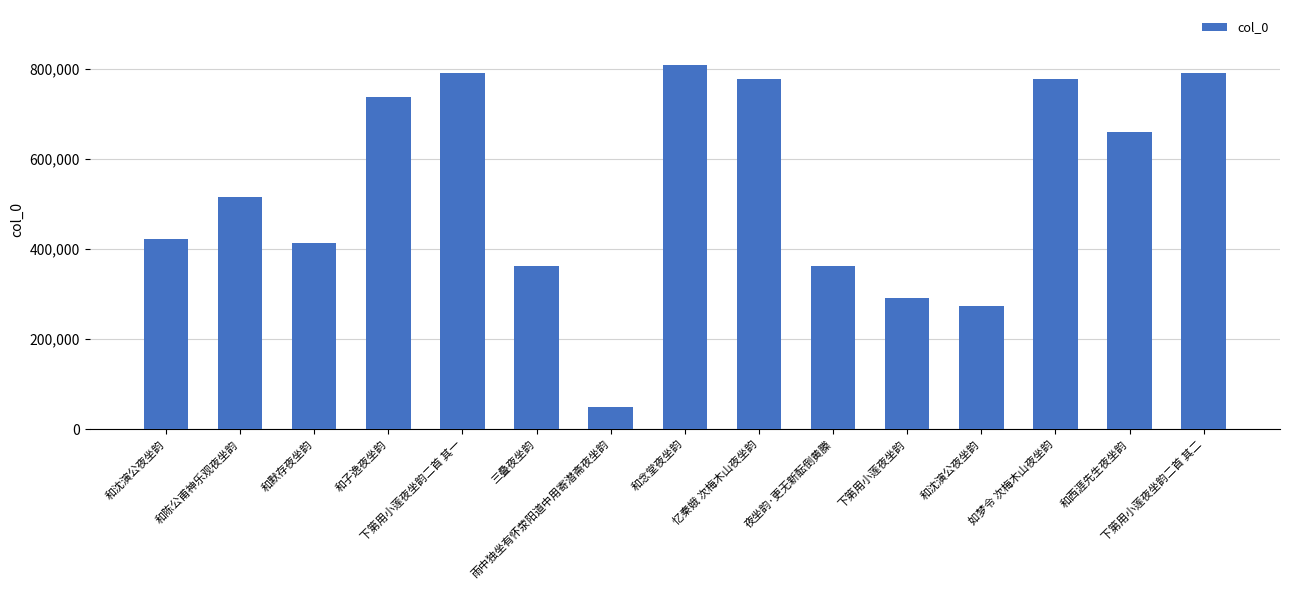

How many series are shown in this chart?

1